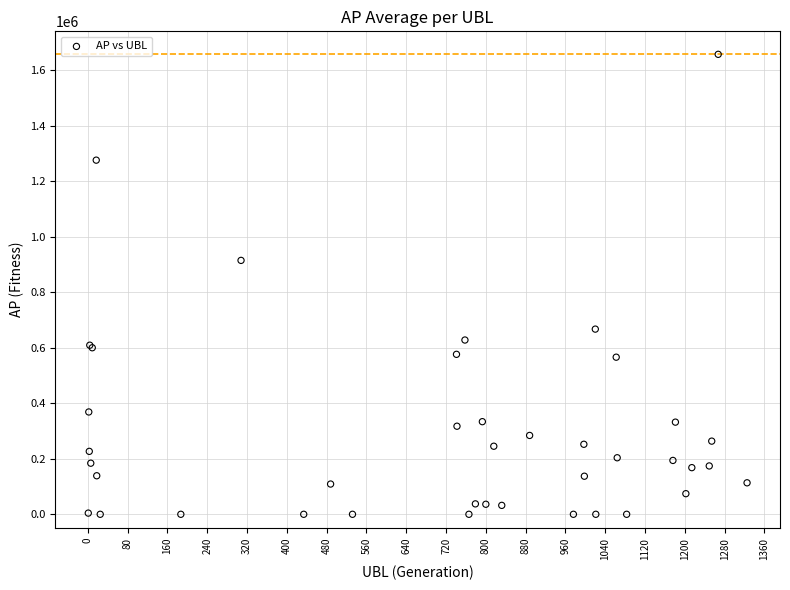

What Y value in the scatter plot is closest to 828629?

914805